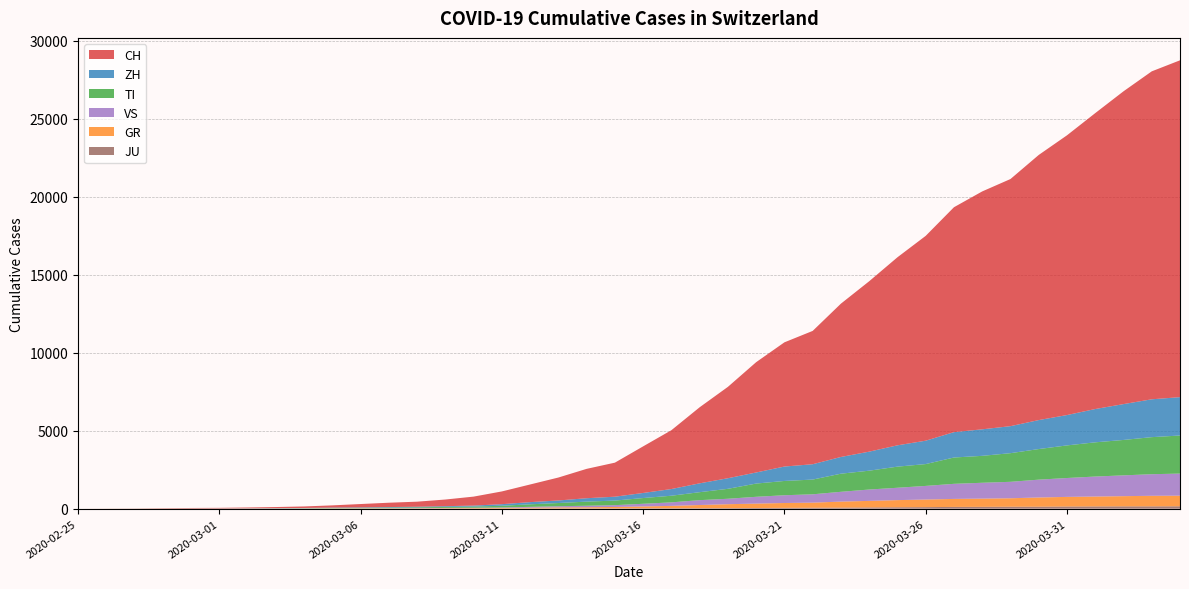

Reading left to right, what are all the values shown in this chart?

CH: 2020-02-25=0	2020-02-26=4	2020-02-27=8	2020-02-28=20	2020-02-29=30	2020-03-01=36	2020-03-02=50	2020-03-03=70	2020-03-04=97	2020-03-05=141	2020-03-06=216	2020-03-07=278	2020-03-08=325	2020-03-09=426	2020-03-10=577	2020-03-11=817	2020-03-12=1132	2020-03-13=1472	2020-03-14=1883	2020-03-15=2183	2020-03-16=2989	2020-03-17=3774	2020-03-18=4879	2020-03-19=5861	2020-03-20=7075	2020-03-21=7967	2020-03-22=8551	2020-03-23=9834	2020-03-24=10930	2020-03-25=12061	2020-03-26=13138	2020-03-27=14426	2020-03-28=15259	2020-03-29=15851	2020-03-30=17005	2020-03-31=17943	2020-04-01=18980	2020-04-02=20062	2020-04-03=21035	2020-04-04=21605
ZH: 2020-02-25=0	2020-02-26=0	2020-02-27=2	2020-02-28=2	2020-02-29=6	2020-03-01=7	2020-03-02=10	2020-03-03=13	2020-03-04=15	2020-03-05=23	2020-03-06=29	2020-03-07=34	2020-03-08=40	2020-03-09=49	2020-03-10=62	2020-03-11=101	2020-03-12=140	2020-03-13=163	2020-03-14=218	2020-03-15=250	2020-03-16=326	2020-03-17=429	2020-03-18=568	2020-03-19=679	2020-03-20=711	2020-03-21=925	2020-03-22=984	2020-03-23=1073	2020-03-24=1221	2020-03-25=1368	2020-03-26=1500	2020-03-27=1627	2020-03-28=1701	2020-03-29=1733	2020-03-30=1859	2020-03-31=1947	2020-04-01=2136	2020-04-02=2300	2020-04-03=2428	2020-04-04=2461
GR: 2020-02-25=0	2020-02-26=2	2020-02-27=2	2020-02-28=6	2020-02-29=6	2020-03-01=6	2020-03-02=9	2020-03-03=10	2020-03-04=13	2020-03-05=15	2020-03-06=16	2020-03-07=18	2020-03-08=19	2020-03-09=28	2020-03-10=32	2020-03-11=44	2020-03-12=53	2020-03-13=65	2020-03-14=73	2020-03-15=93	2020-03-16=118	2020-03-17=152	2020-03-18=204	2020-03-19=252	2020-03-20=283	2020-03-21=311	2020-03-22=327	2020-03-23=386	2020-03-24=419	2020-03-25=458	2020-03-26=487	2020-03-27=513	2020-03-28=527	2020-03-29=542	2020-03-30=591	2020-03-31=617	2020-04-01=635	2020-04-02=655	2020-04-03=678	2020-04-04=680
TI: 2020-02-25=0	2020-02-26=1	2020-02-27=1	2020-02-28=1	2020-02-29=2	2020-03-01=2	2020-03-02=4	2020-03-03=8	2020-03-04=13	2020-03-05=25	2020-03-06=28	2020-03-07=41	2020-03-08=49	2020-03-09=61	2020-03-10=75	2020-03-11=108	2020-03-12=163	2020-03-13=206	2020-03-14=265	2020-03-15=293	2020-03-16=368	2020-03-17=426	2020-03-18=511	2020-03-19=638	2020-03-20=849	2020-03-21=916	2020-03-22=945	2020-03-23=1162	2020-03-24=1209	2020-03-25=1354	2020-03-26=1401	2020-03-27=1688	2020-03-28=1727	2020-03-29=1837	2020-03-30=1962	2020-03-31=2091	2020-04-01=2195	2020-04-02=2271	2020-04-03=2377	2020-04-04=2442
VS: 2020-02-25=0	2020-02-26=0	2020-02-27=0	2020-02-28=1	2020-02-29=1	2020-03-01=2	2020-03-02=3	2020-03-03=3	2020-03-04=4	2020-03-05=5	2020-03-06=6	2020-03-07=7	2020-03-08=12	2020-03-09=17	2020-03-10=22	2020-03-11=30	2020-03-12=53	2020-03-13=76	2020-03-14=98	2020-03-15=115	2020-03-16=172	2020-03-17=225	2020-03-18=312	2020-03-19=349	2020-03-20=436	2020-03-21=498	2020-03-22=535	2020-03-23=628	2020-03-24=728	2020-03-25=793	2020-03-26=874	2020-03-27=968	2020-03-28=1017	2020-03-29=1055	2020-03-30=1144	2020-03-31=1211	2020-04-01=1282	2020-04-02=1334	2020-04-03=1385	2020-04-04=1418
JU: 2020-02-25=0	2020-02-26=0	2020-02-27=1	2020-02-28=1	2020-02-29=1	2020-03-01=1	2020-03-02=1	2020-03-03=2	2020-03-04=2	2020-03-05=4	2020-03-06=4	2020-03-07=5	2020-03-08=5	2020-03-09=7	2020-03-10=7	2020-03-11=7	2020-03-12=12	2020-03-13=17	2020-03-14=18	2020-03-15=19	2020-03-16=25	2020-03-17=29	2020-03-18=32	2020-03-19=36	2020-03-20=44	2020-03-21=54	2020-03-22=61	2020-03-23=69	2020-03-24=82	2020-03-25=92	2020-03-26=100	2020-03-27=114	2020-03-28=119	2020-03-29=127	2020-03-30=128	2020-03-31=140	2020-04-01=145	2020-04-02=149	2020-04-03=149	2020-04-04=154